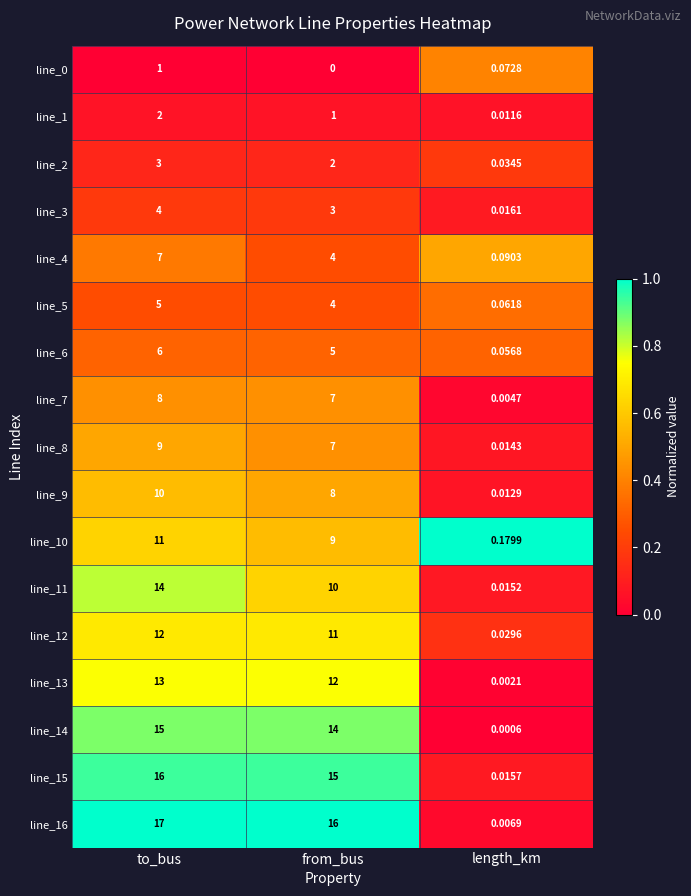

Which category has the highest value in the line_10 series?

to_bus